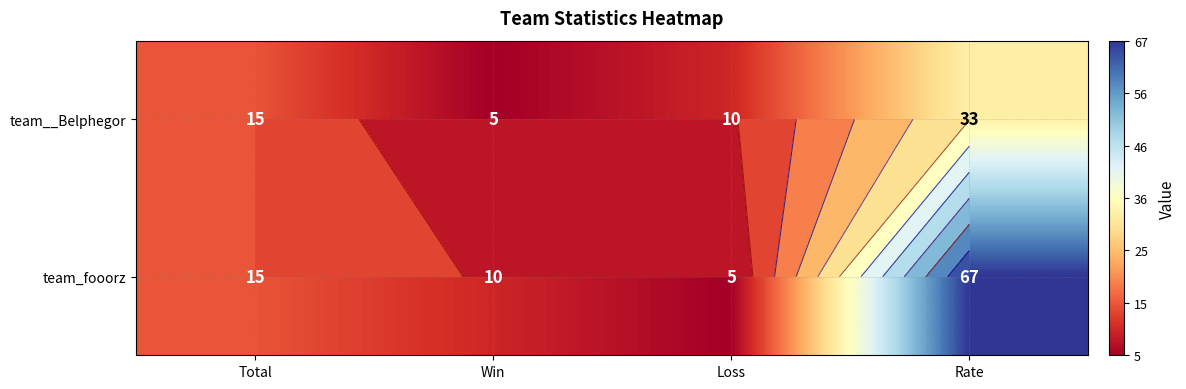

Rank the series by their maximum value, from highest to lowest.

team_fooorz, team__Belphegor